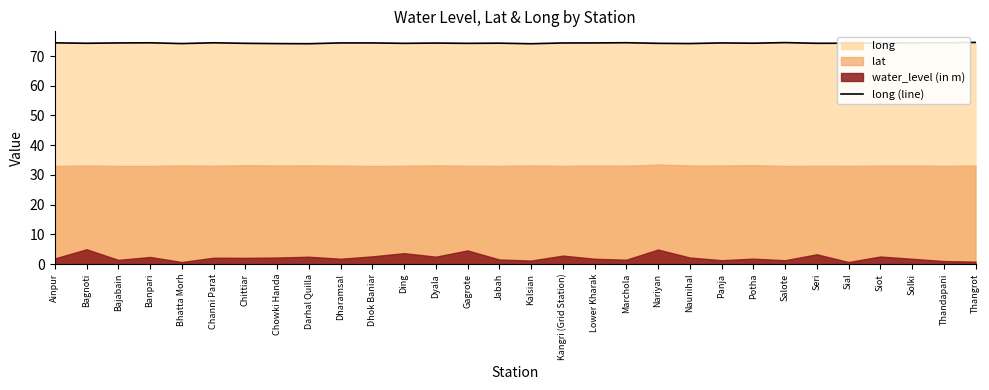

What is the greatest value displayed?

74.6